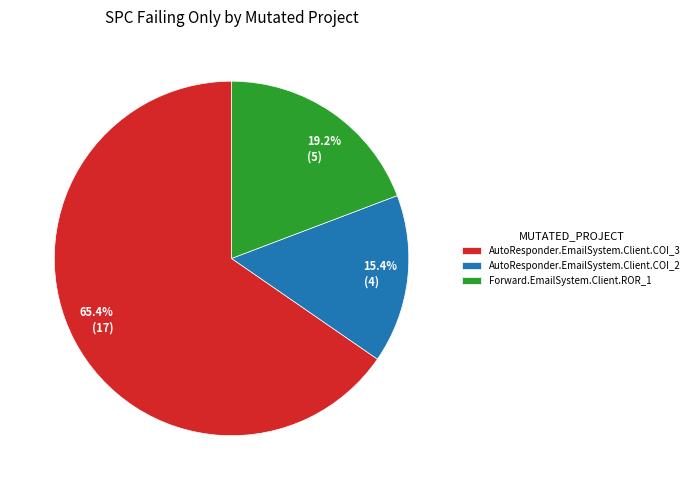

Which has a higher value, AutoResponder.EmailSystem.Client.COI_2 or AutoResponder.EmailSystem.Client.COI_3?

AutoResponder.EmailSystem.Client.COI_3